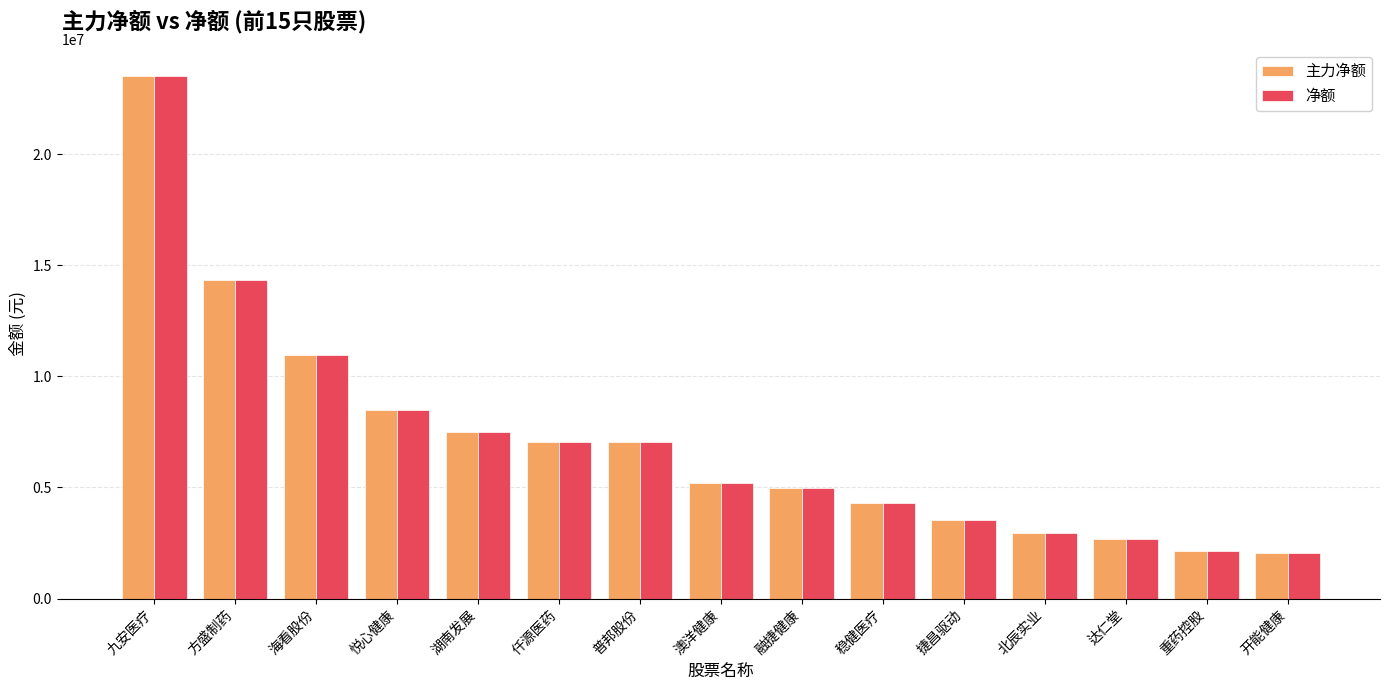

How many bars are there in total?

30